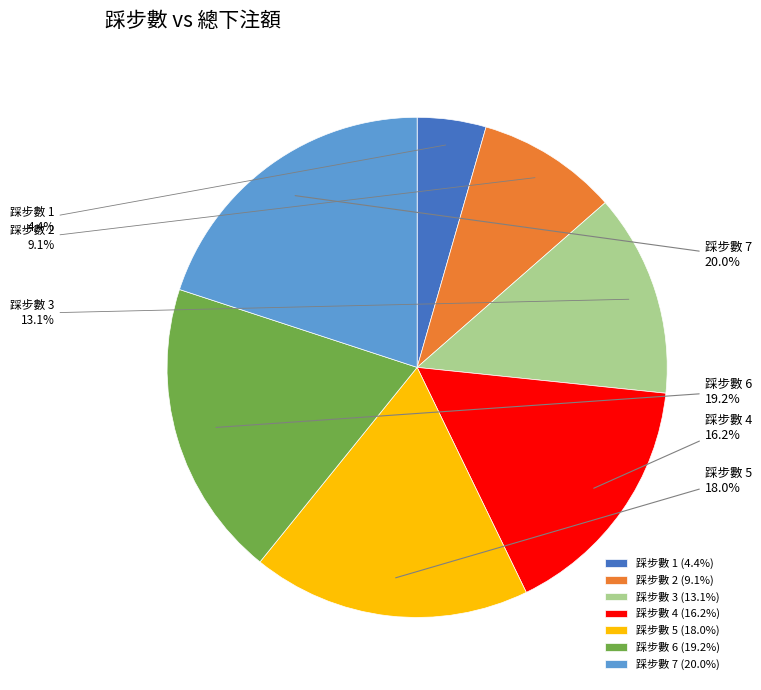

What portion of the pie excludes 踩步數 2?

90.9%